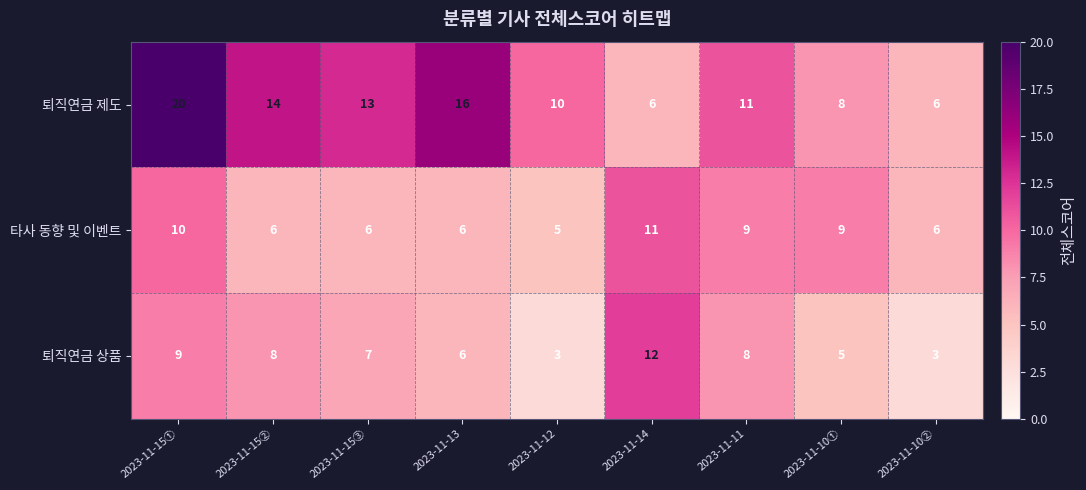

The value of 퇴직연금 제도 at 2023-11-15③ is 8. True or false?

False